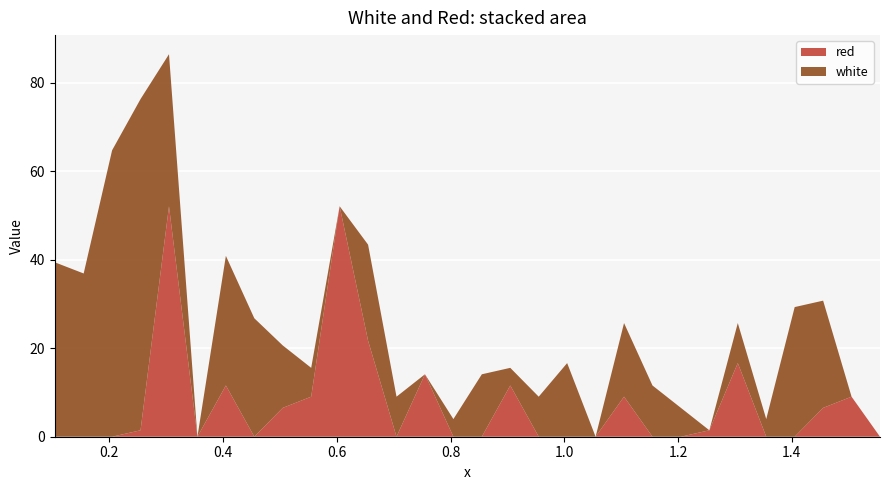

Reading left to right, what are all the values shown in this chart?

white: 0.1042=39.4	0.155=36.9	0.205=64.7	0.255=74.9	0.305=34.4	0.355=0.0	0.405=29.3	0.455=26.8	0.505=14.1	0.555=6.5	0.605=0.0	0.655=21.7	0.705=9.0	0.755=0.0	0.805=4.0	0.855=14.1	0.905=4.0	0.955=9.0	1.005=16.6	1.055=0.0	1.105=16.6	1.155=11.6	1.205=6.5	1.255=0.0	1.305=9.0	1.355=4.0	1.405=29.3	1.455=24.2	1.505=0.0	1.555=0.0
red: 0.1042=0.0	0.155=0.0	0.205=0.0	0.255=1.5	0.305=52.1	0.355=0.0	0.405=11.6	0.455=0.0	0.505=6.5	0.555=9.0	0.605=52.1	0.655=21.7	0.705=0.0	0.755=14.1	0.805=0.0	0.855=0.0	0.905=11.6	0.955=0.0	1.005=0.0	1.055=0.0	1.105=9.0	1.155=0.0	1.205=0.0	1.255=1.5	1.305=16.6	1.355=0.0	1.405=0.0	1.455=6.5	1.505=9.0	1.555=0.0